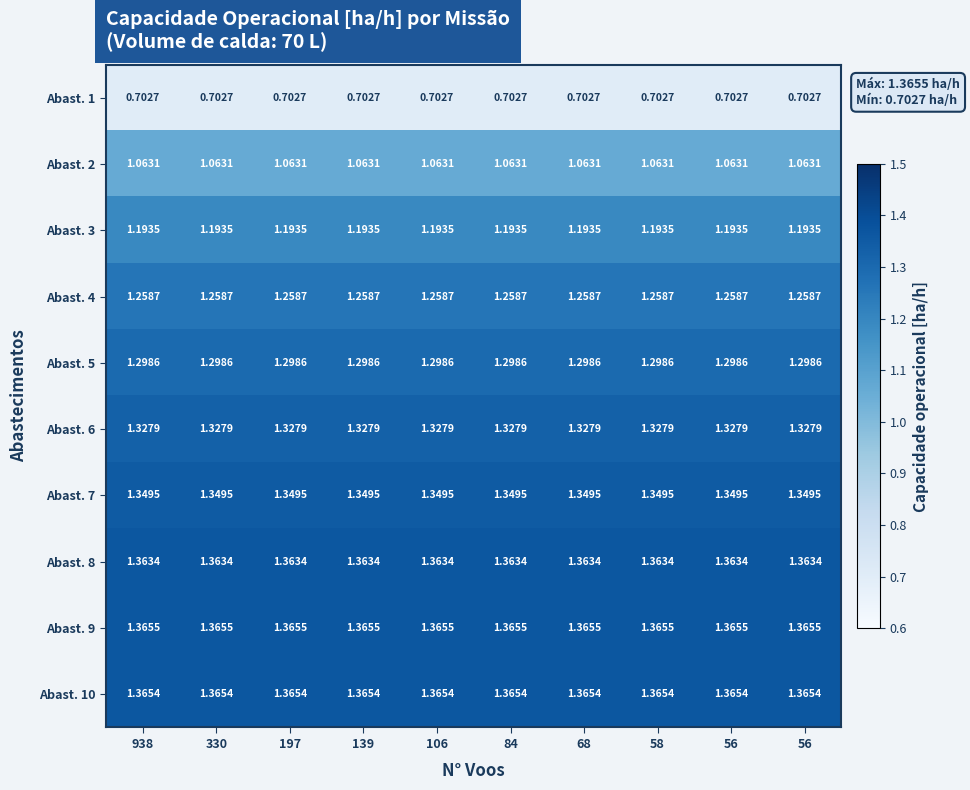

Count the number of categories in the chart.

10